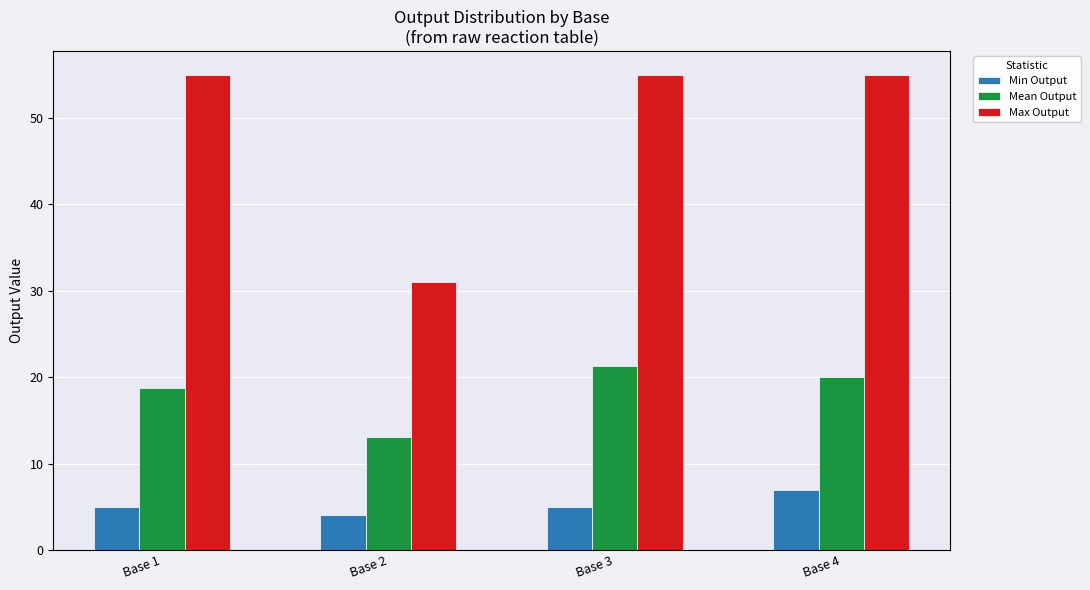

Count the number of categories in the chart.

4